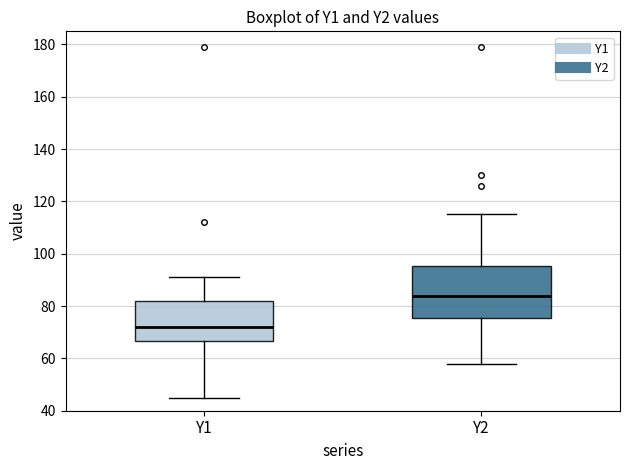

Which box has the highest median line?

Y2